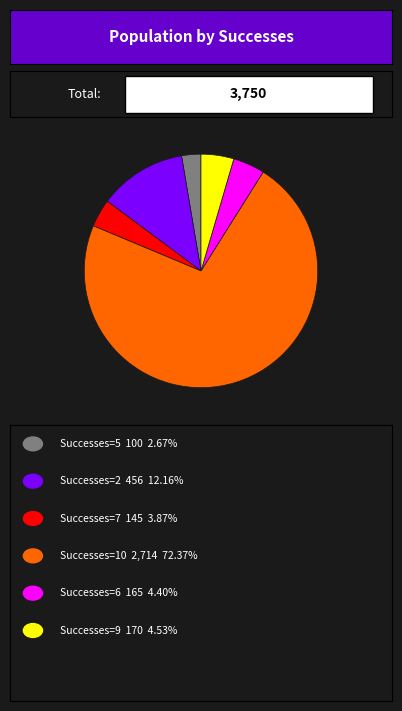

Is there any slice that represents more than half of the pie?

Yes